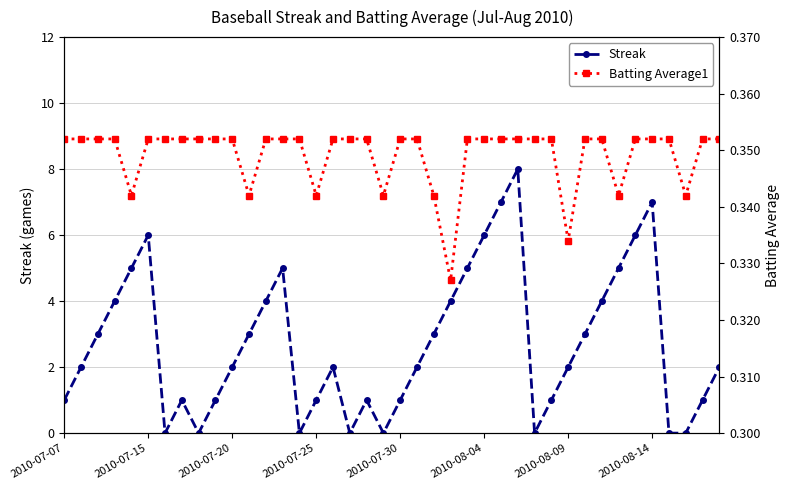

How many times do Batting Average1 and Streak cross each other?

14